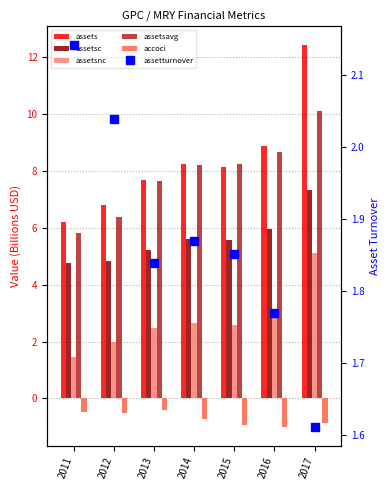

What is the sum of the assetturnover values at 2014 and 2011?

4.0